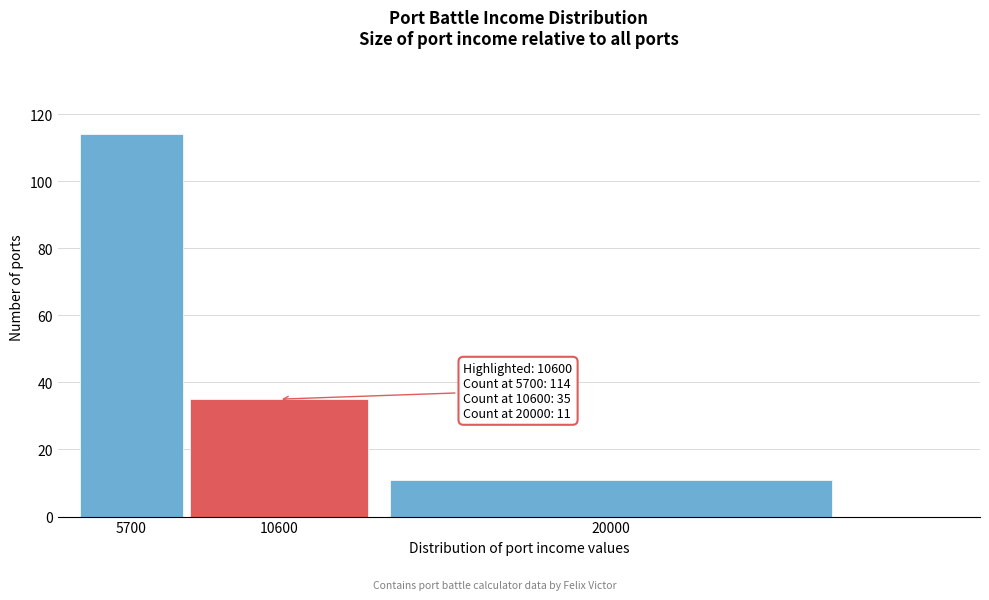

Reading left to right, extract all data points from this chart.

5700=114	10600=35	20000=11